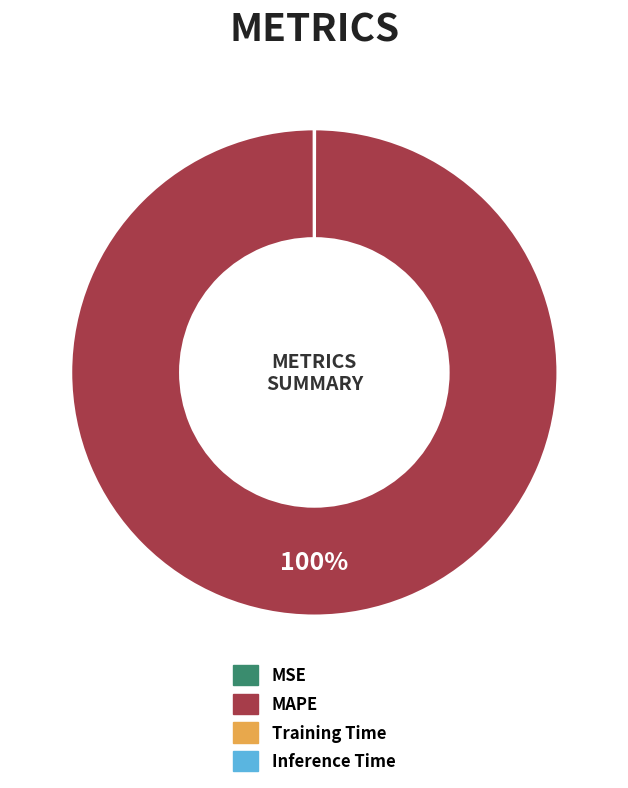

What is the majority slice?

MAPE